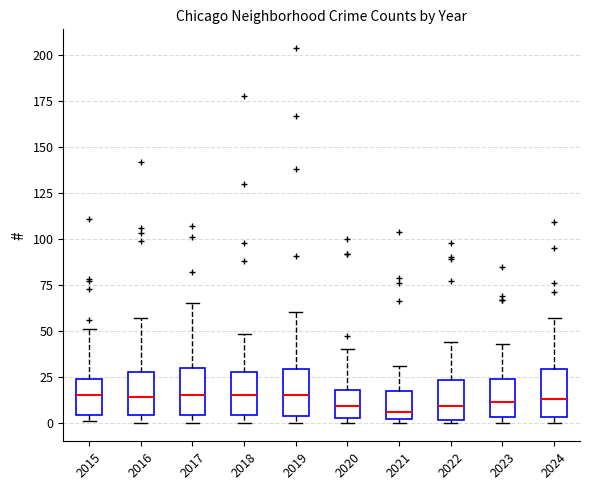

Reading left to right, read every box against the y-axis: the position of its median line, the range the box covers, and the ends of its whiskers. The values are not printed on the chart, so give them approximately, as read against the axis.

2015: median 15, box 5 to 25, whiskers 0 to 50
2016: median 15, box 5 to 30, whiskers 0 to 55
2017: median 15, box 5 to 30, whiskers 0 to 65
2018: median 15, box 5 to 30, whiskers 0 to 50
2019: median 15, box 5 to 30, whiskers 0 to 60
2020: median 10, box 5 to 20, whiskers 0 to 40
2021: median 5, box 0 to 15, whiskers 0 (just below the box's lower edge) to 30
2022: median 10, box 0 to 25, whiskers 0 to 45
2023: median 10, box 5 to 25, whiskers 0 to 45
2024: median 15, box 5 to 30, whiskers 0 to 55